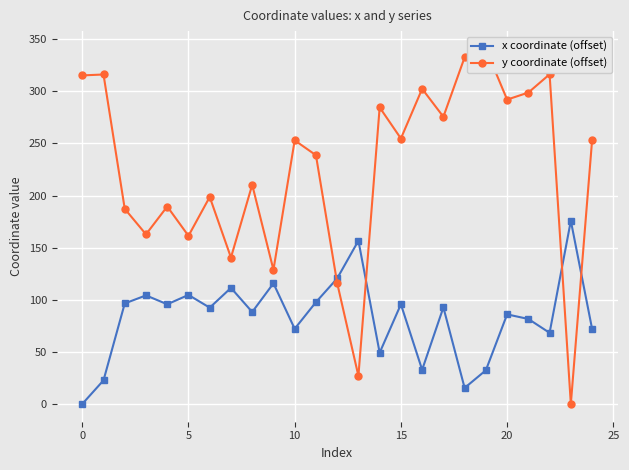

What are all the series names shown in the legend?

x coordinate (offset), y coordinate (offset)